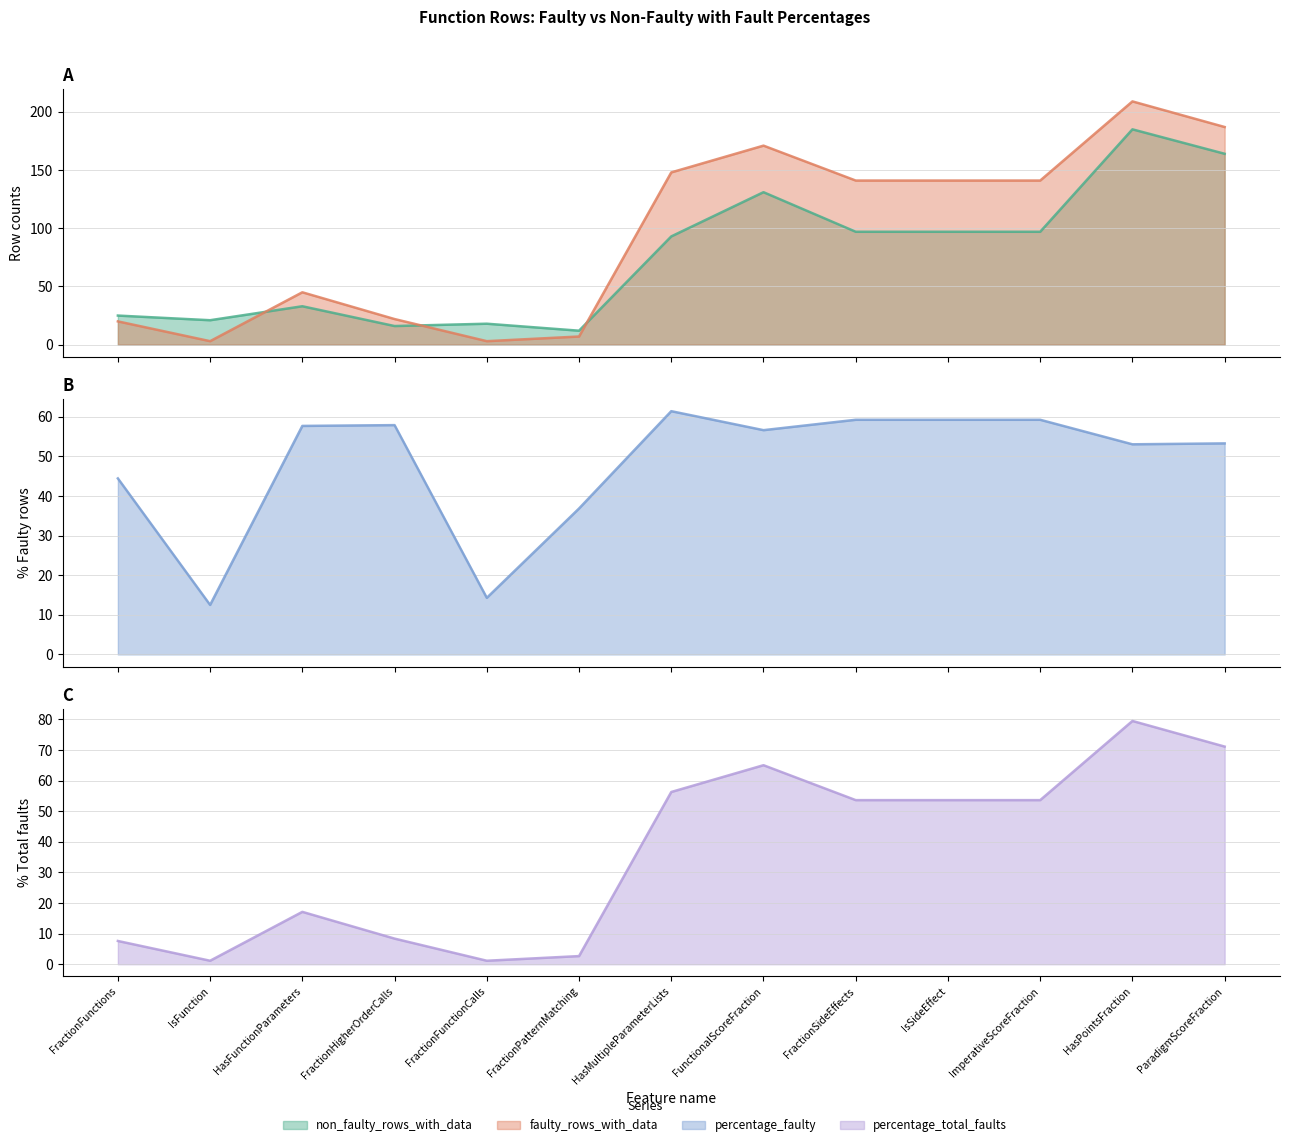

What are all the series names shown in the legend?

non_faulty_rows_with_data, faulty_rows_with_data, percentage_faulty, percentage_total_faults